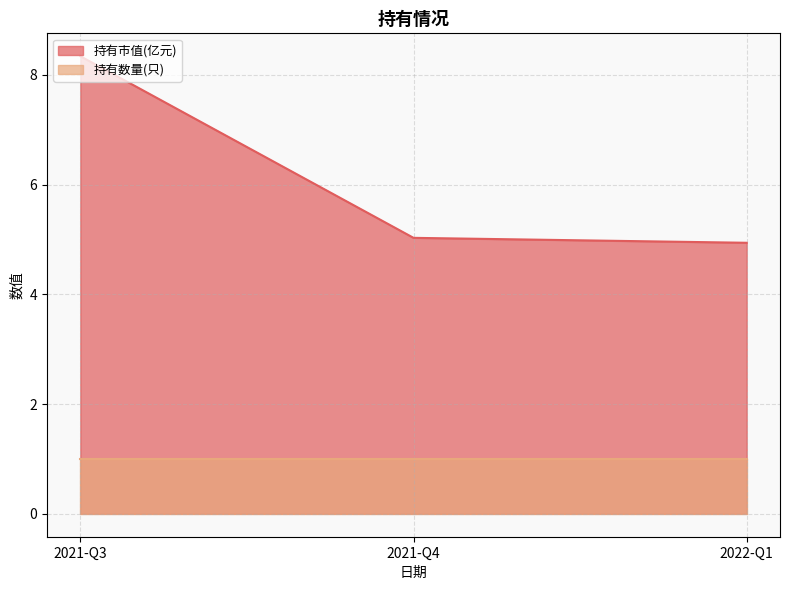

List the series in order of their peak value, highest first.

持有市值(亿元), 持有数量(只)